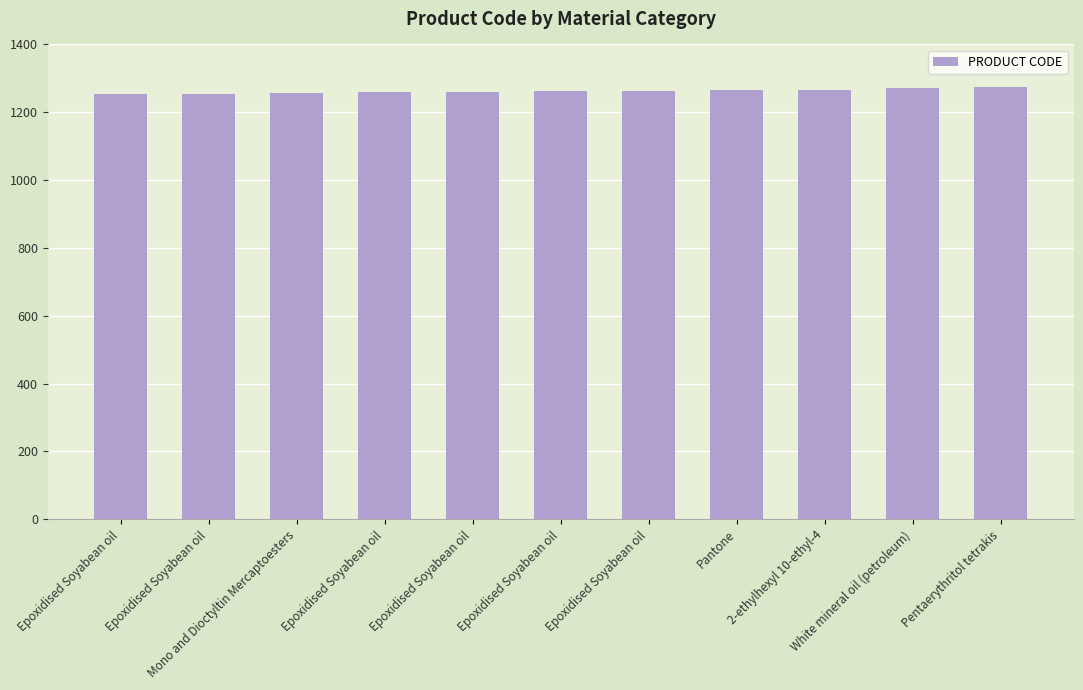

What is the smallest value displayed?

1253